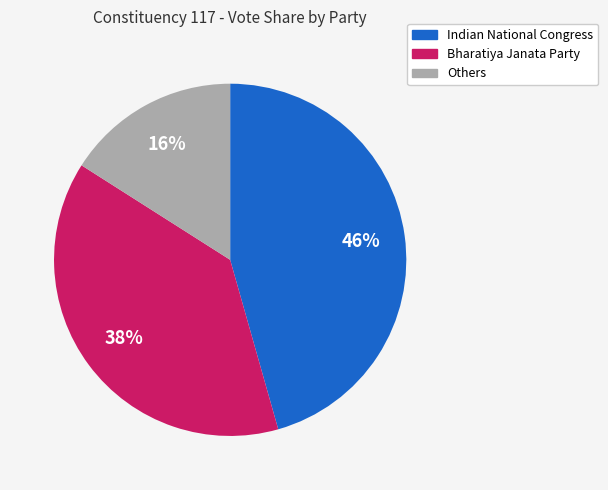

What is the ratio of the value at Indian National Congress to the value at Bharatiya Janata Party?

1.2